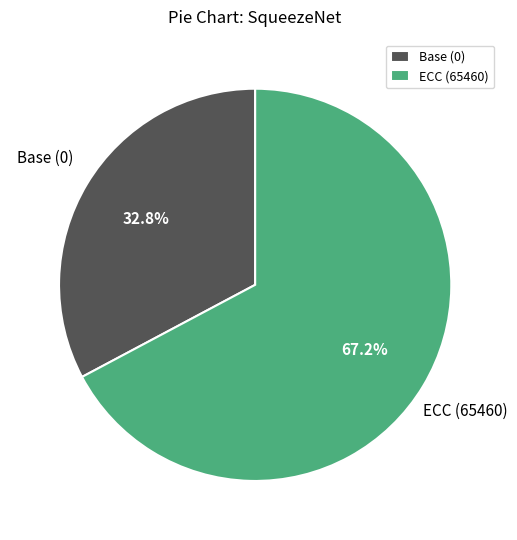

How many slices are in this pie chart?

2